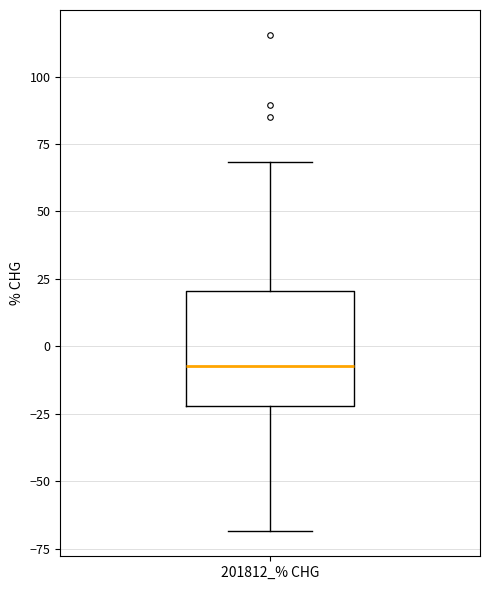

Read this box plot against the y-axis: the position of the median line, the range covered by the box, and the ends of both whiskers. The values are not printed on the chart, so give them approximately, as read against the axis.

median -5, box -20 to 20, whiskers -70 to 70